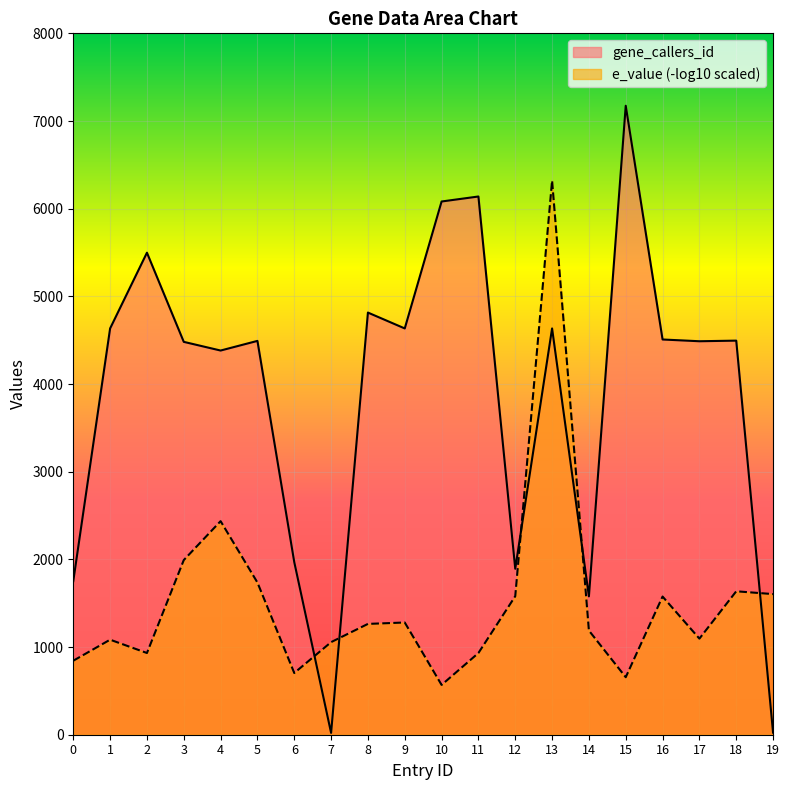

Which series has the largest range (max minus min)?

gene_callers_id